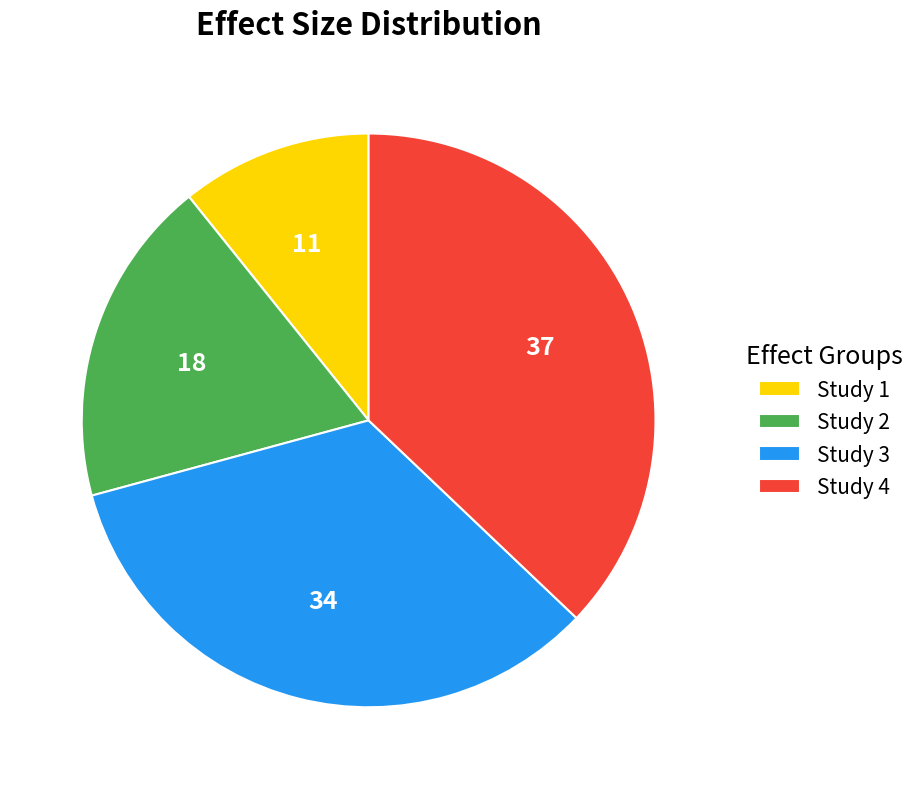

Rank the categories by value from highest to lowest.

Study 4, Study 3, Study 2, Study 1